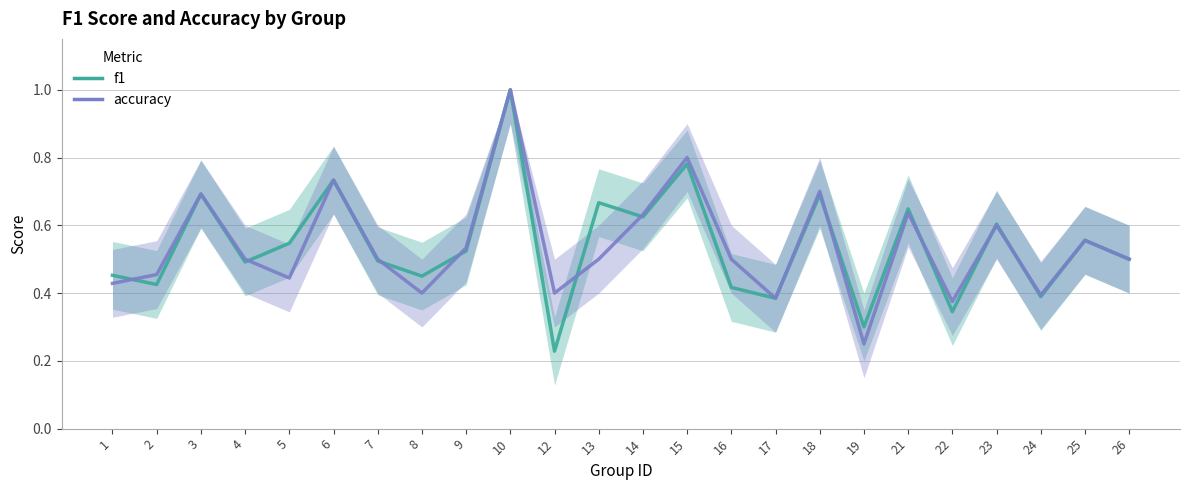

How many times do f1 and accuracy cross each other?

10